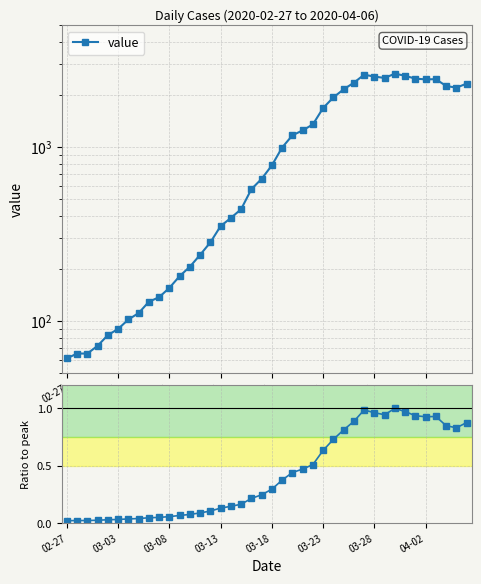

True or false: value and ratio to peak intersect in this chart.

False